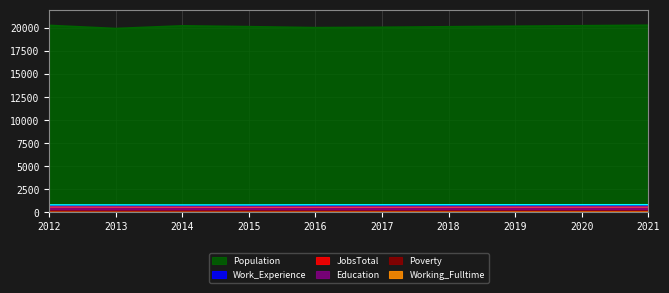

What is the spread (max minus min) of values at 2013?

19397